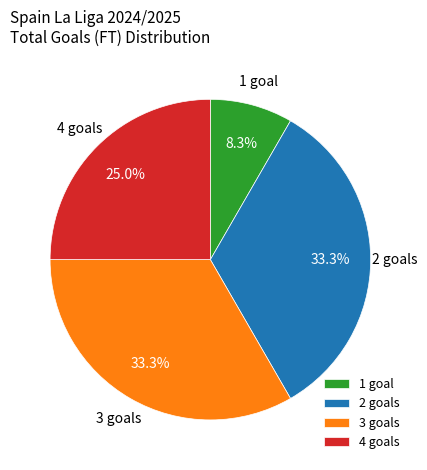

Which has a higher value, 1 goal or 4 goals?

4 goals